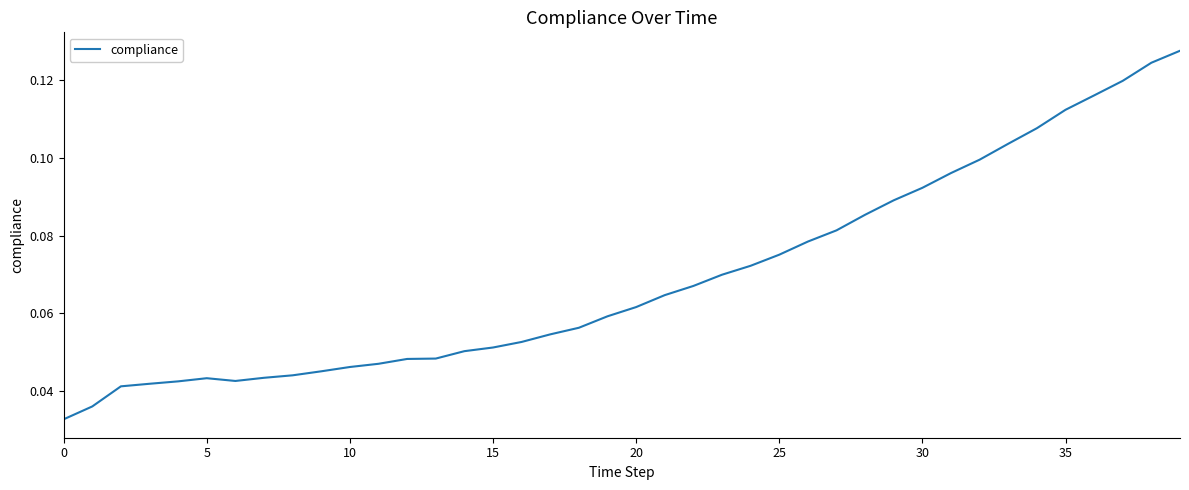

How many lines are shown in the chart?

1